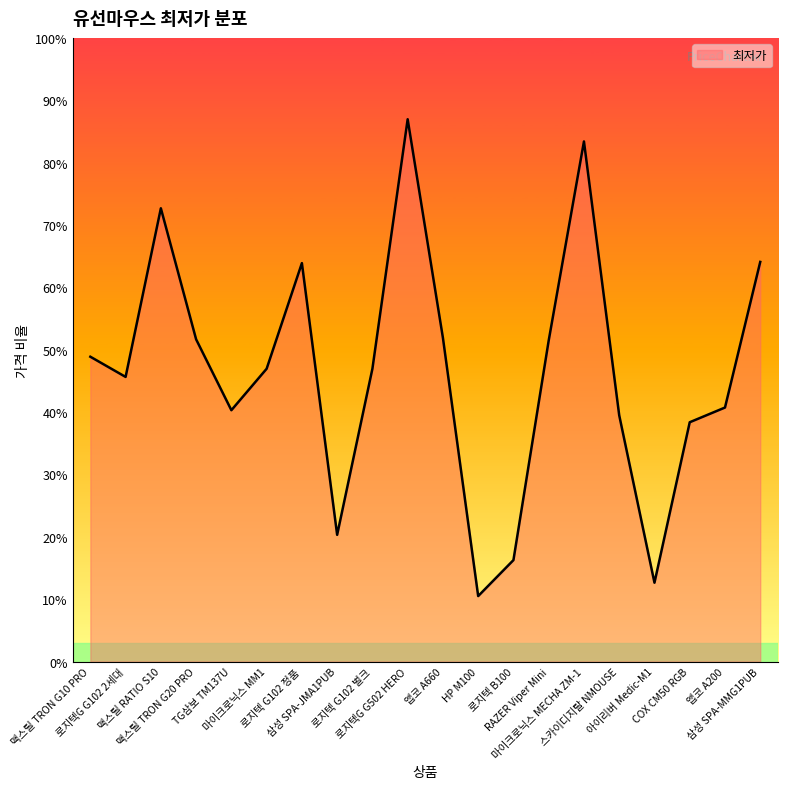

Does the chart have visible grid lines?

No